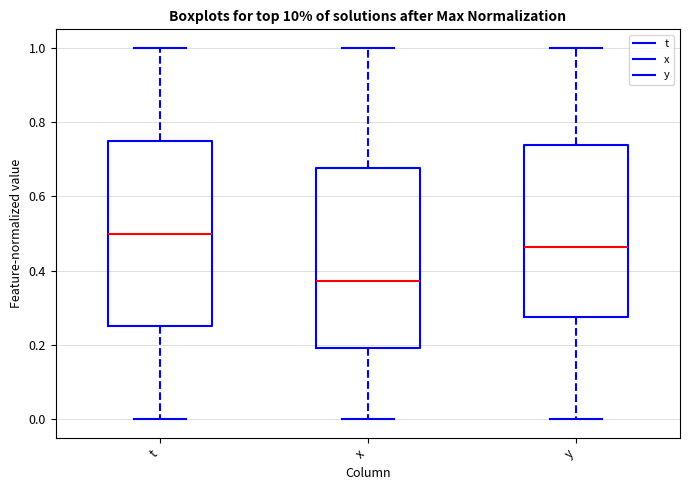

Where is the upper edge of the box for y on the y-axis? The values are not printed on the chart, so give them approximately, as read against the axis.

0.74